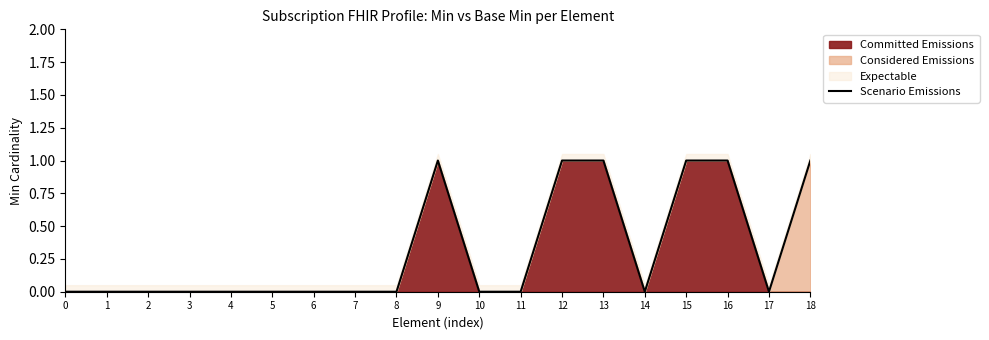

What is the difference between the second highest and second lowest values?

1